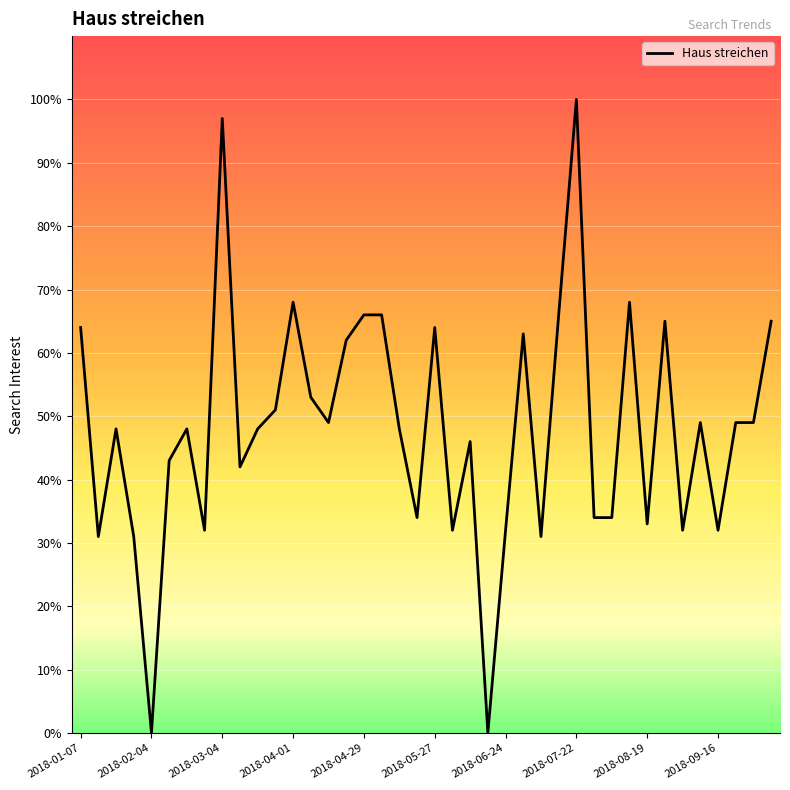

What is the greatest value displayed?

100